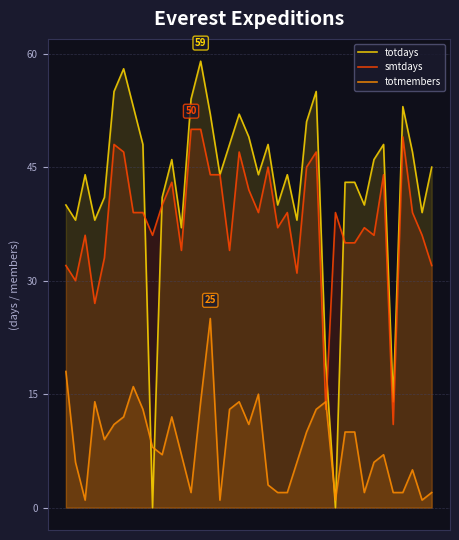

At which category does the chart reach its minimum across all series?

9